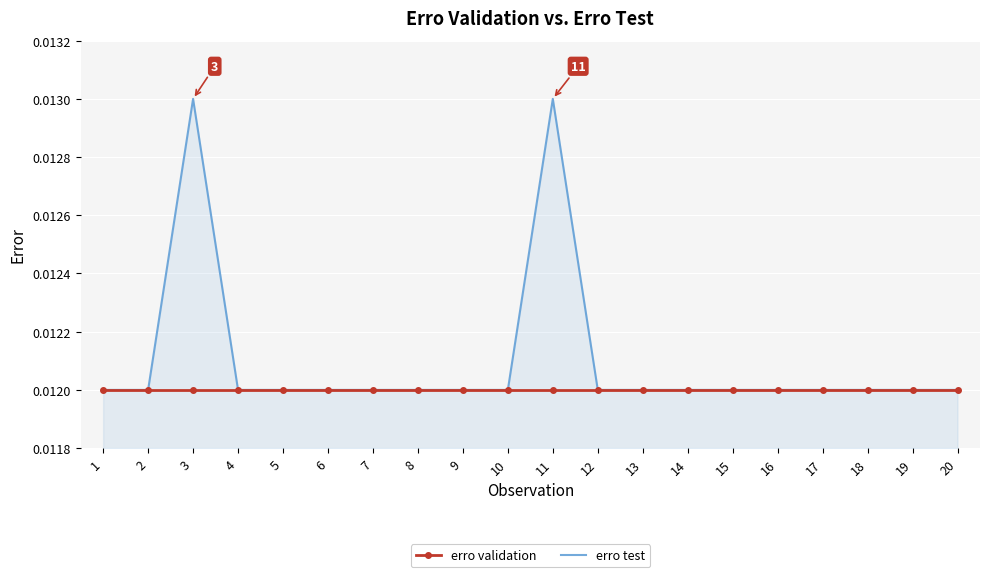

Rank the series by their average value, from highest to lowest.

erro test, erro validation